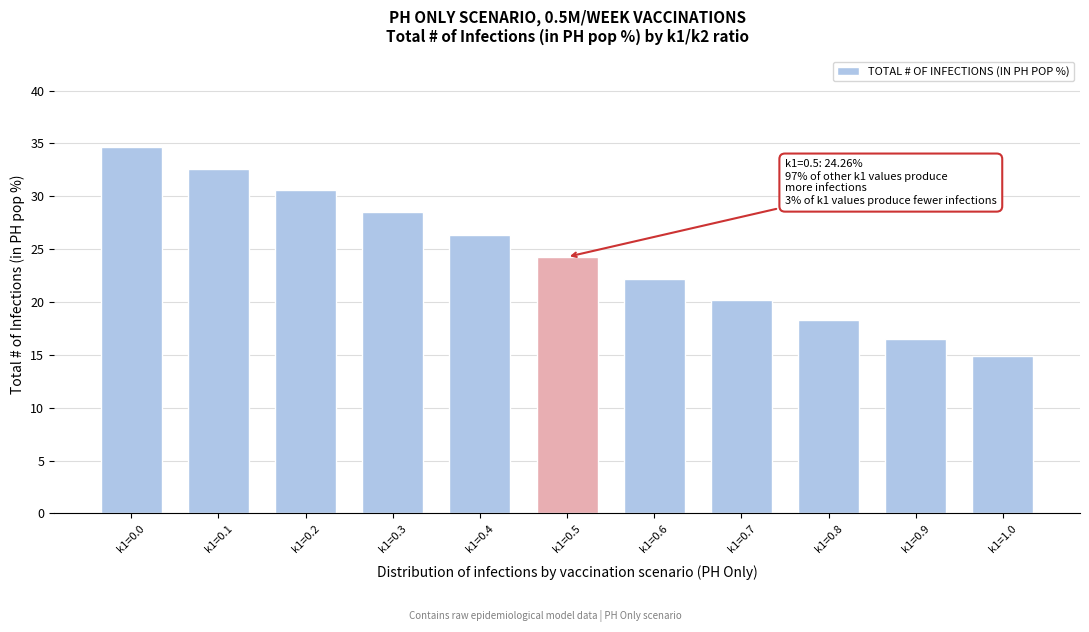

Reading right to left, list all the values displayed in this chart.

14.9	16.5	18.3	20.2	22.2	24.3	26.4	28.5	30.6	32.6	34.6